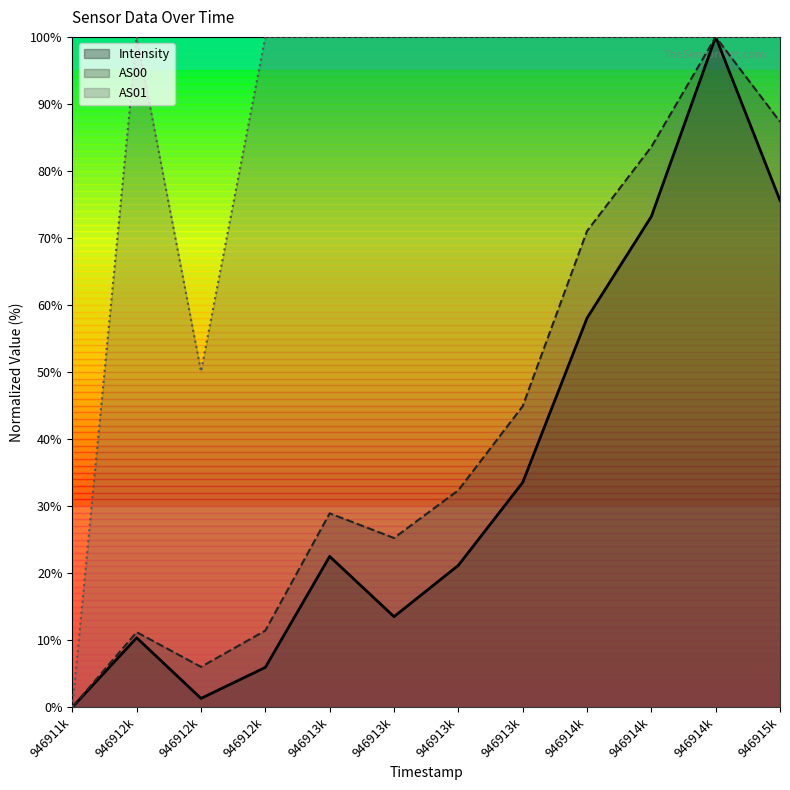

Reading left to right, extract all data points from this chart.

Intensity: 946911k=0.0	946912k=10.3	946912k=1.3	946912k=5.9	946913k=22.5	946913k=13.5	946913k=21.2	946913k=33.5	946914k=58.0	946914k=73.2	946914k=100.0	946915k=75.6
AS00: 946911k=0.0	946912k=11.2	946912k=6.0	946912k=11.4	946913k=28.9	946913k=25.2	946913k=32.4	946913k=44.9	946914k=71.0	946914k=83.6	946914k=100.0	946915k=87.3
AS01: 946911k=0.0	946912k=100.0	946912k=50.1	946912k=100.0	946913k=100.0	946913k=100.0	946913k=100.0	946913k=100.0	946914k=100.0	946914k=100.0	946914k=100.0	946915k=100.0